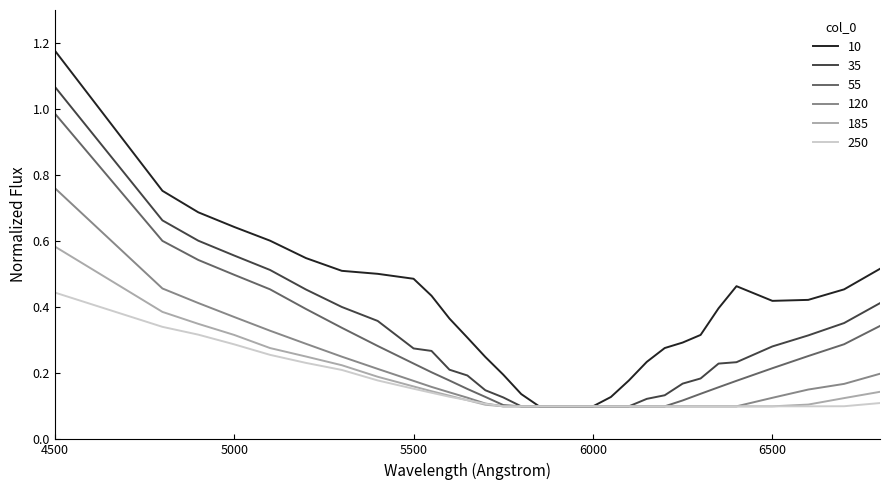

Count the 250 values in the range 0 to 1.

31